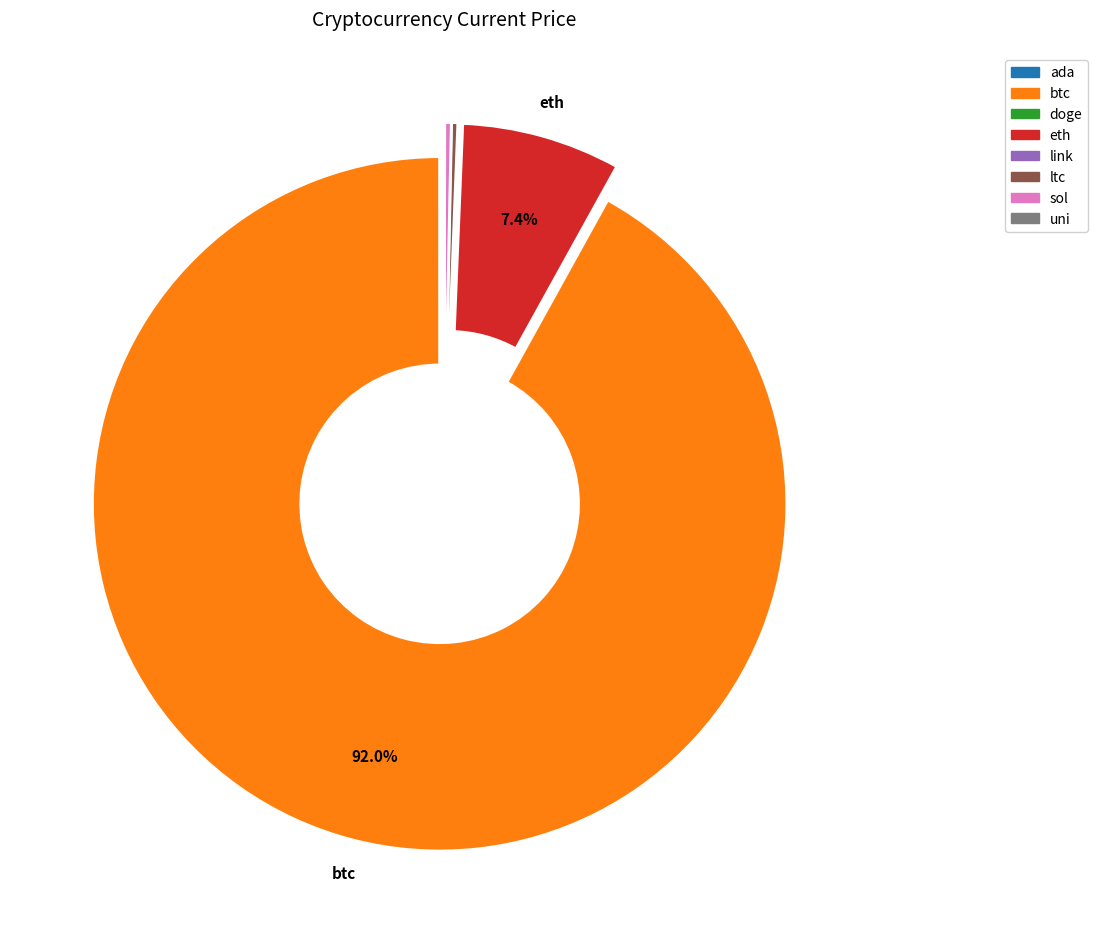

Approximately how many times larger is the value at eth compared to sol?

24.6